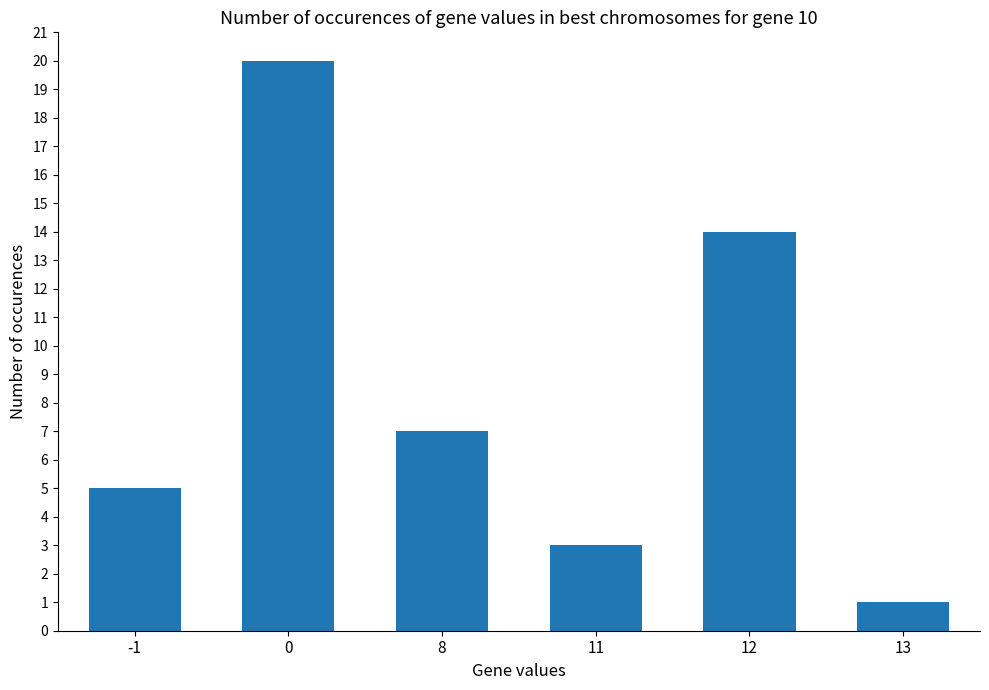

Rank the categories by value from highest to lowest.

0, 12, 8, -1, 11, 13